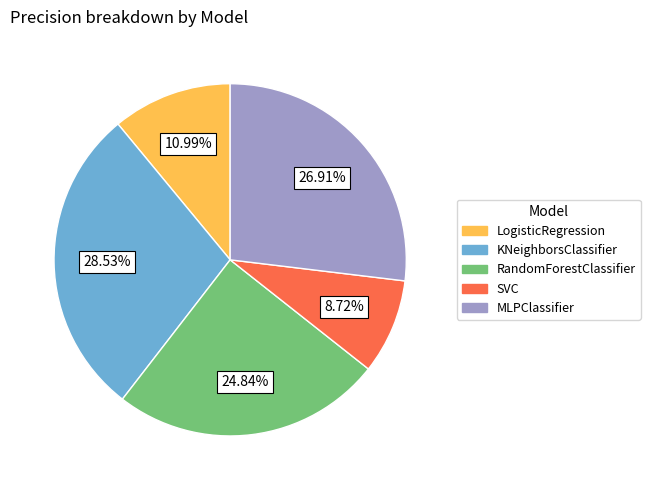

Does MLPClassifier account for over 50% of the chart?

No